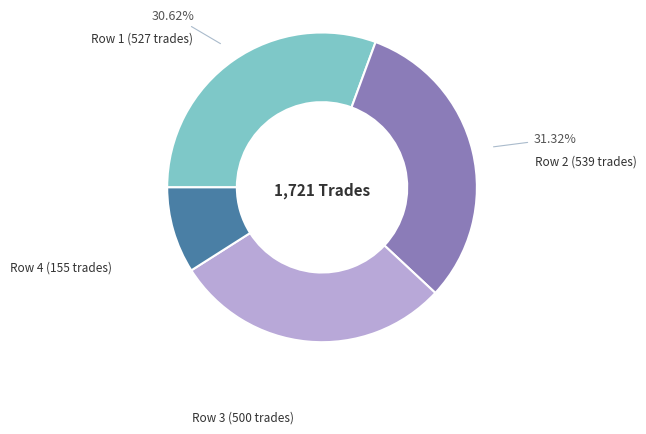

Is there a majority slice in this chart?

No